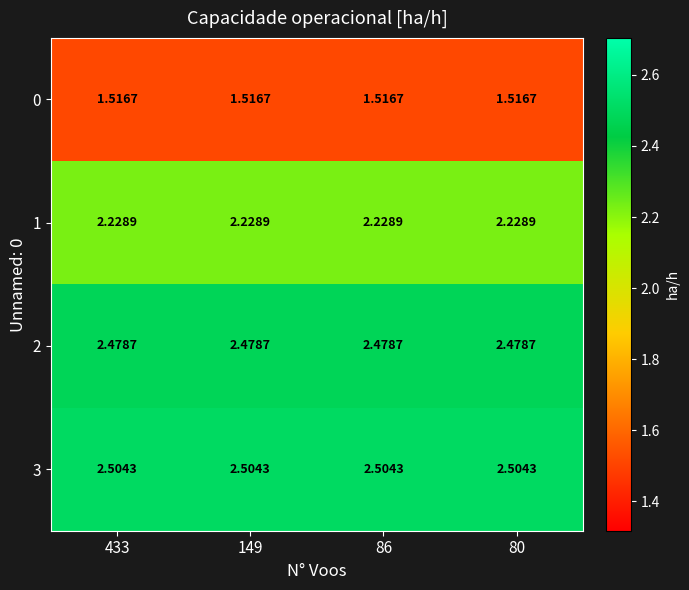

Is the value of 2 at 433 greater than the value of 3 at 80?

No